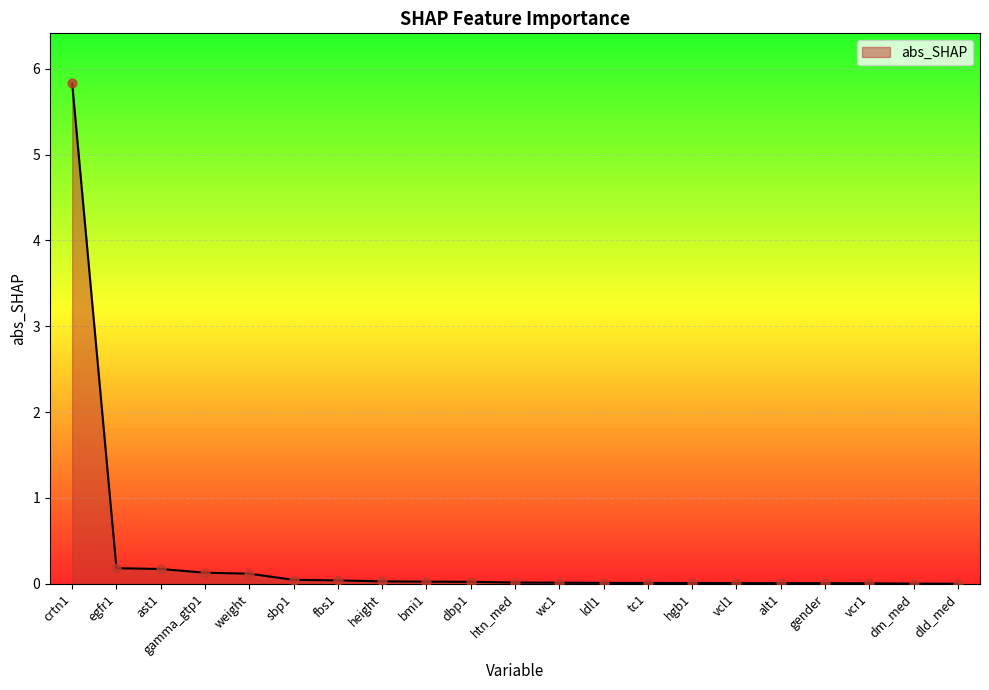

What is the change in value from ast1 to bmi1?

-0.1